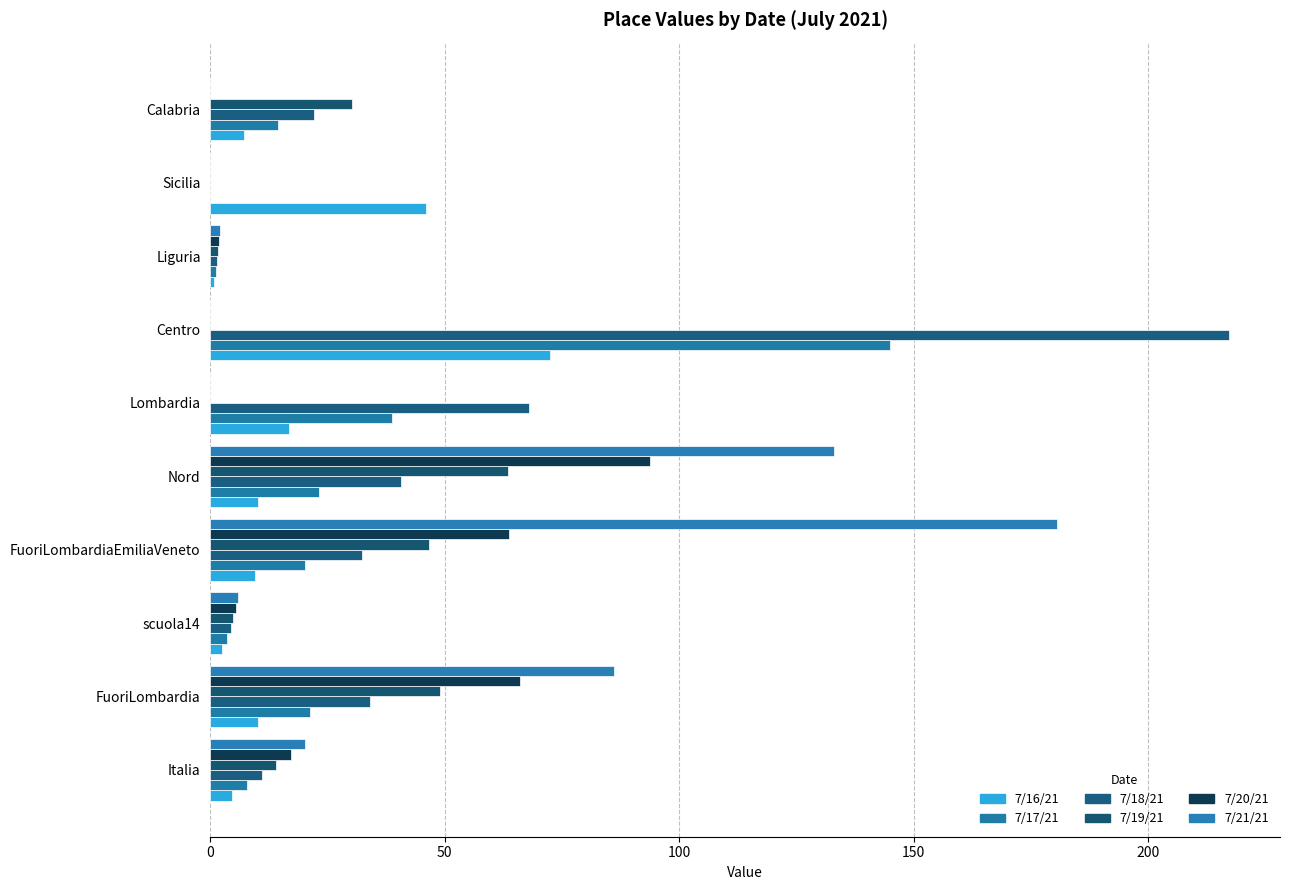

How many data points does each series have?

10